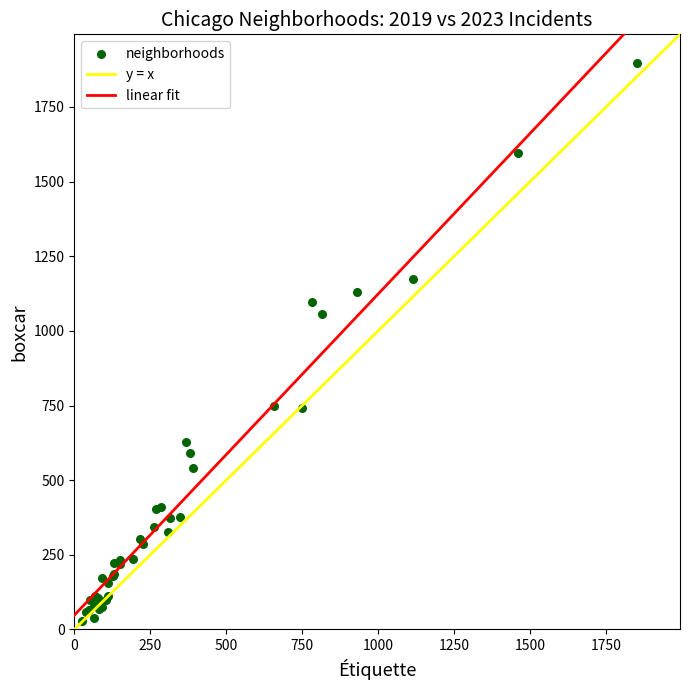

What Y value in the scatter plot is closest to 962?

1057